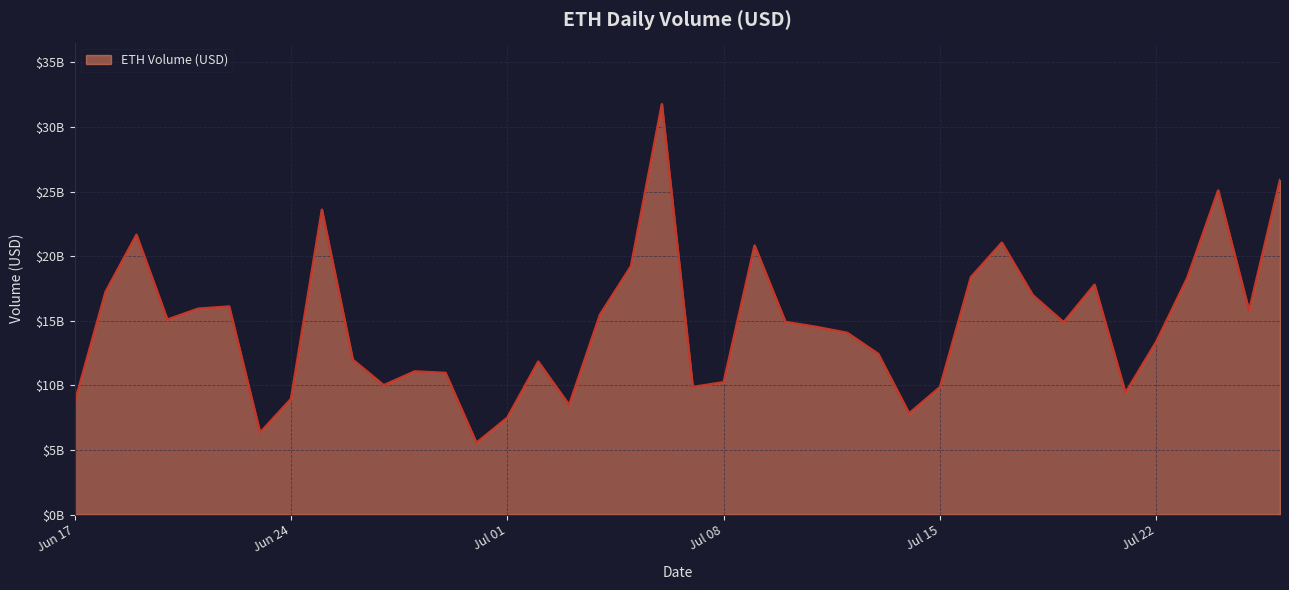

Does the chart display data point markers on the line(s)?

No